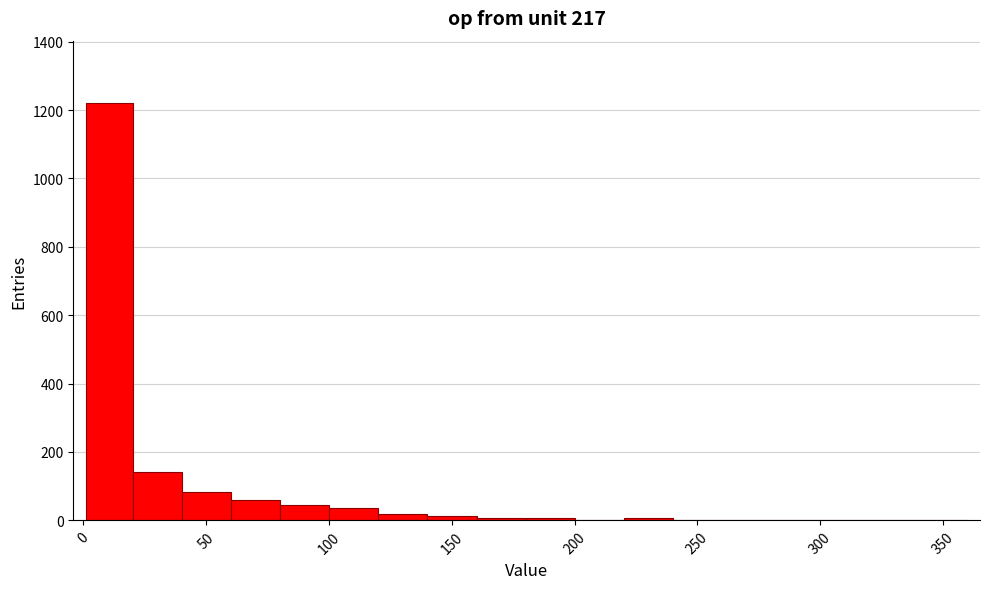

Around what value on the x-axis is the tallest bar? Give the approximate position of its centre, as read against the axis.

10